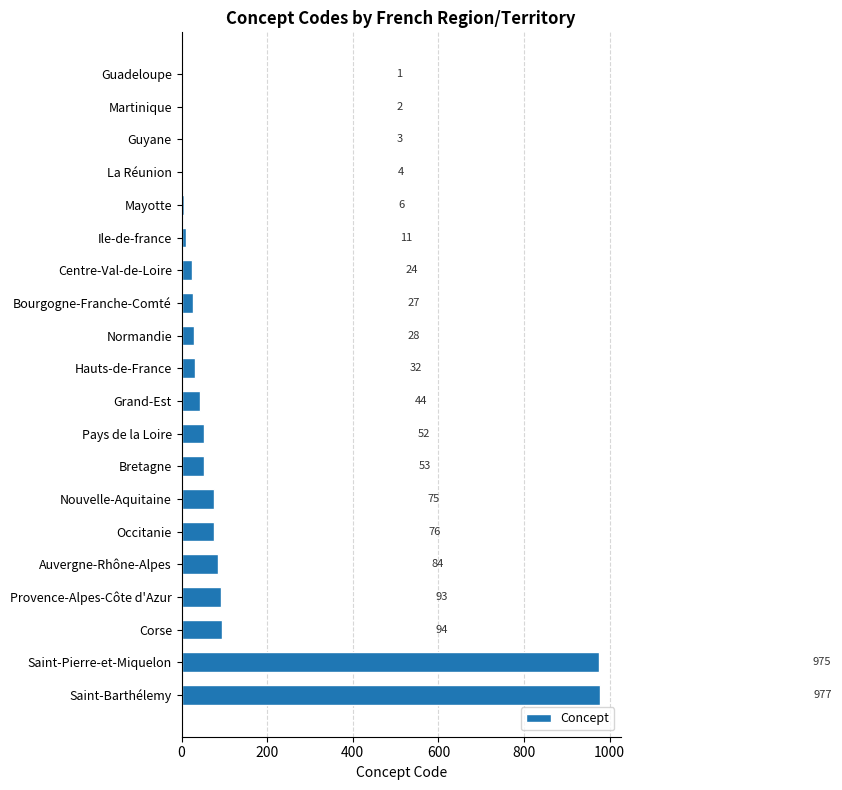

True or false: the data shows 1668 at Saint-Barthélemy.

False